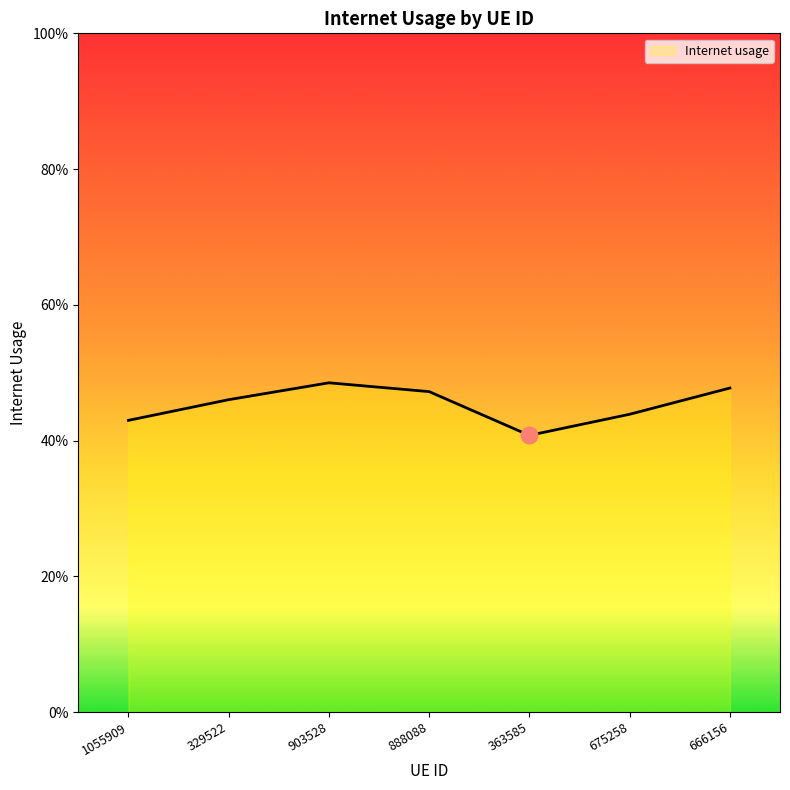

Read the value at 363585.

0.4